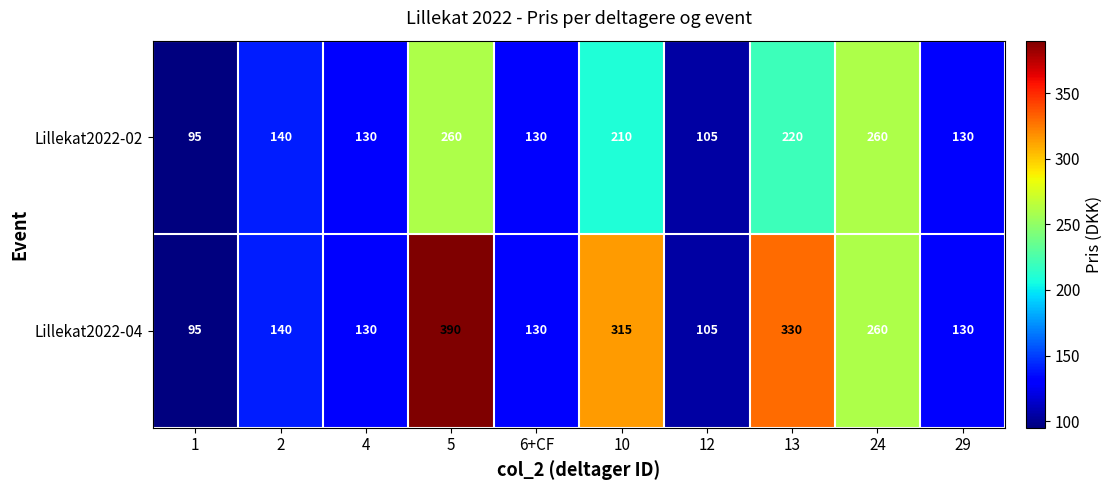

Which series has the largest range (max minus min)?

Lillekat2022-04